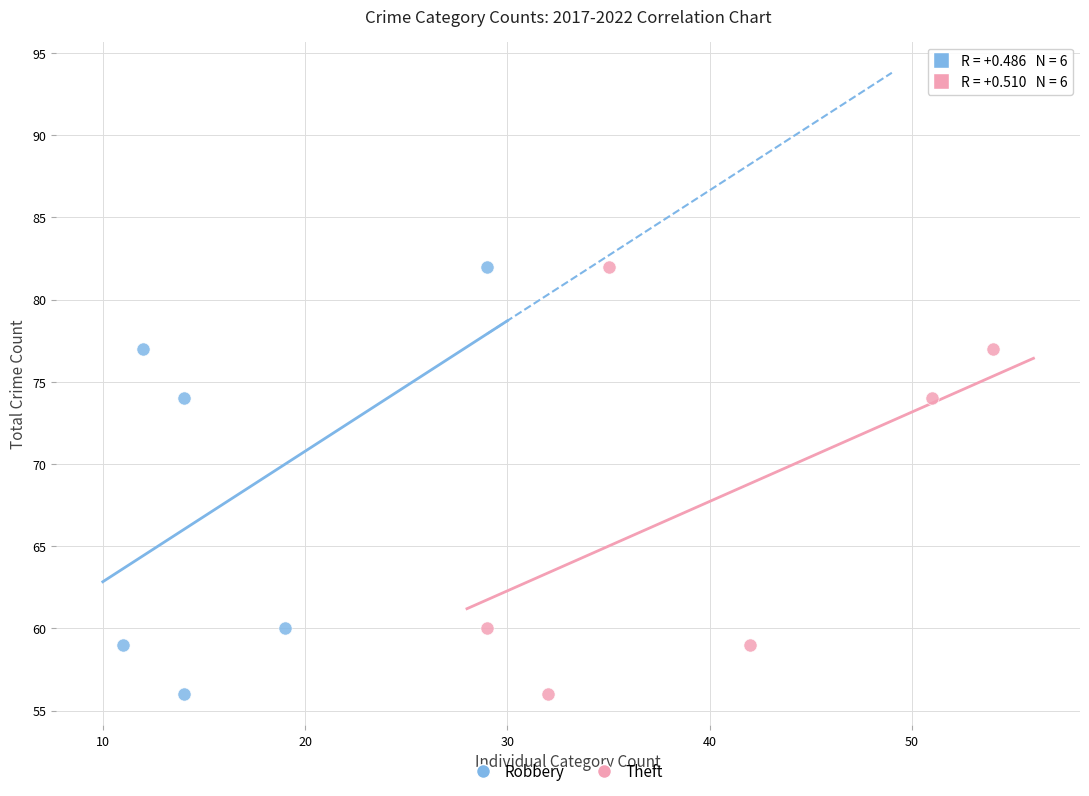

What are all the series names shown in the legend?

Robbery, Theft